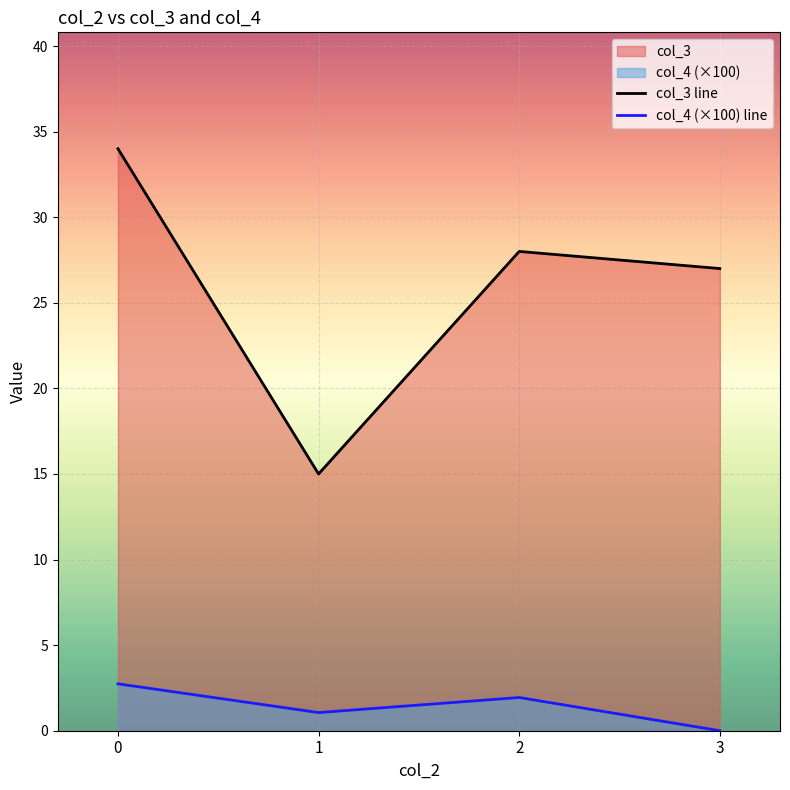

List the series in order of their peak value, lowest first.

col_4 (×100) line, col_3 line